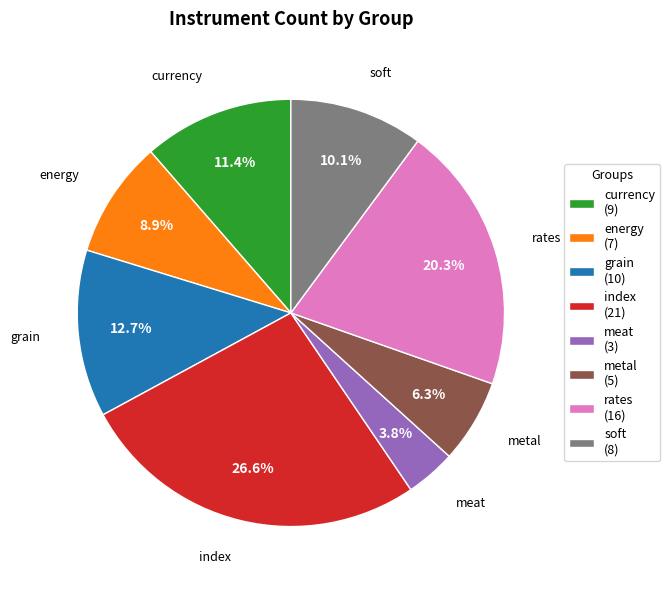

Between meat and metal, which is larger?

metal